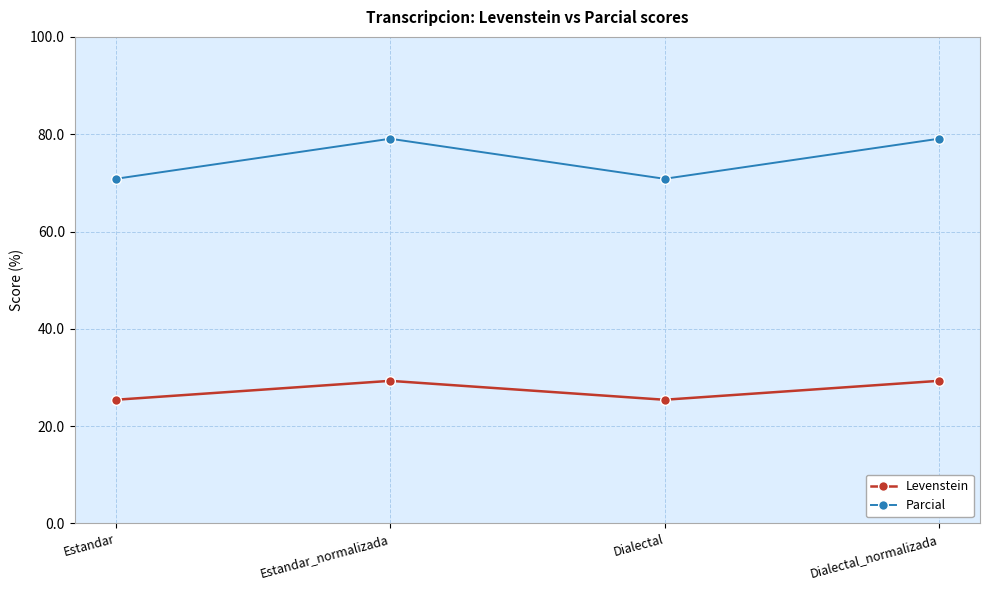

At how many categories does at least one series exceed 27?

4